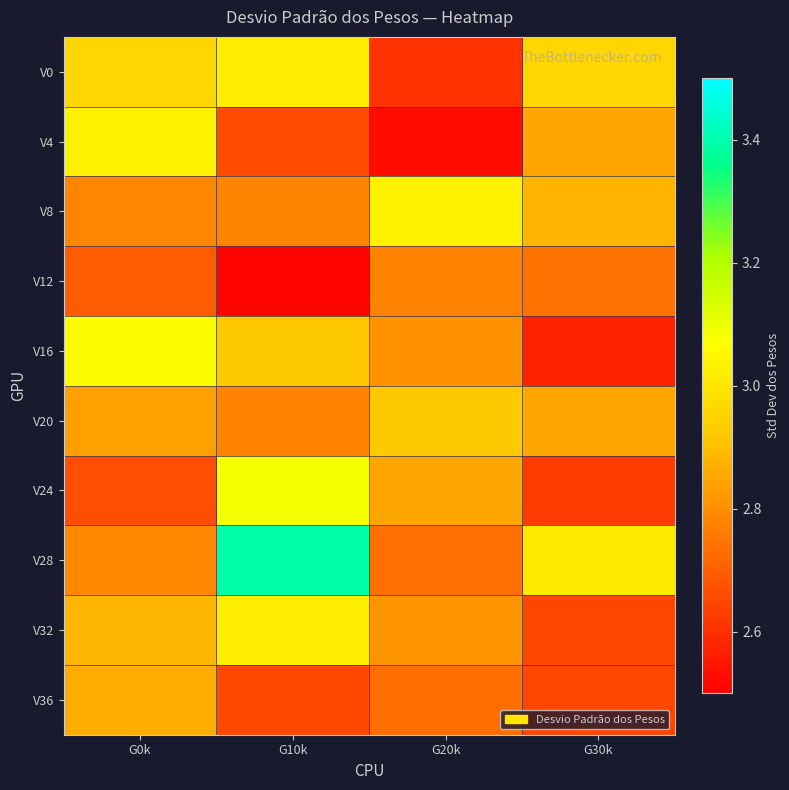

Which series has the largest range (max minus min)?

V28